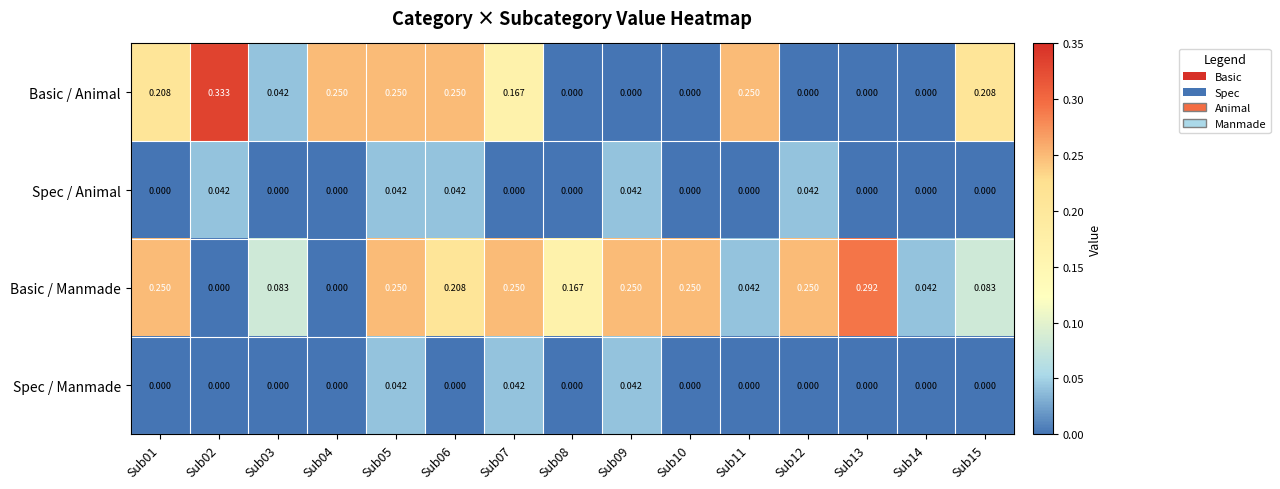

At which category is the sum across all series the highest?

Sub05